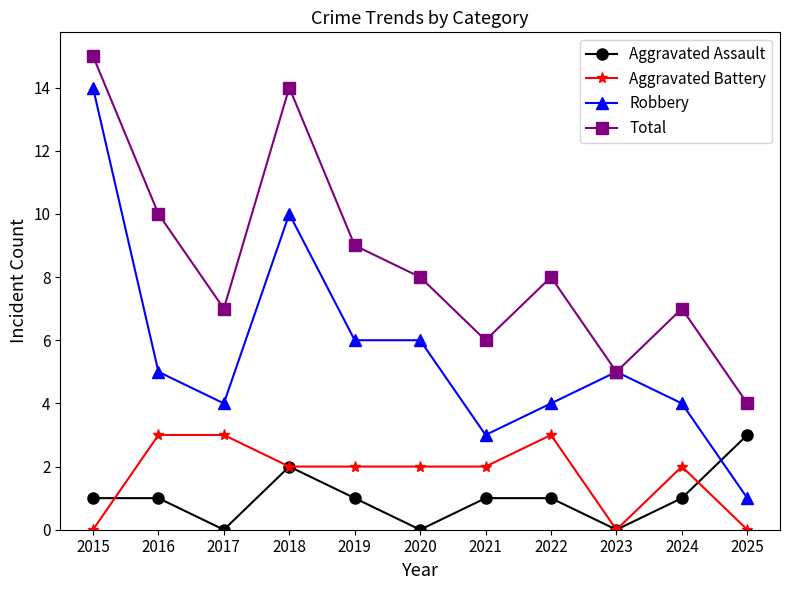

What are all the series names shown in the legend?

Aggravated Assault, Aggravated Battery, Robbery, Total